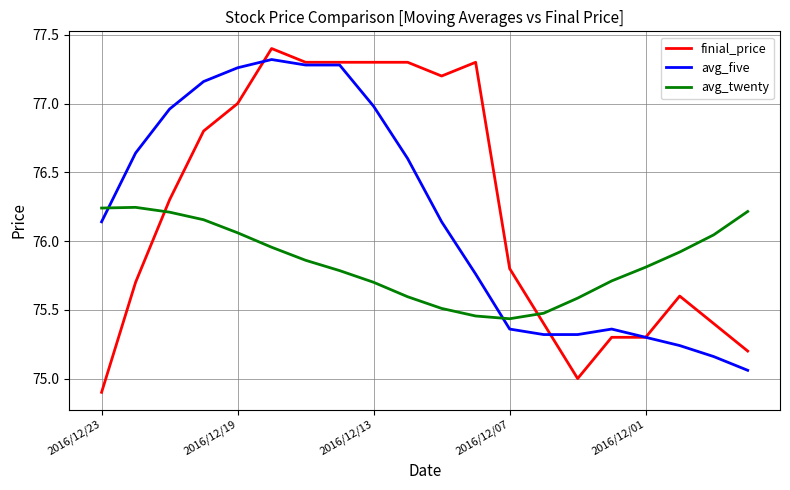

True or false: avg_twenty and avg_five intersect in this chart.

True